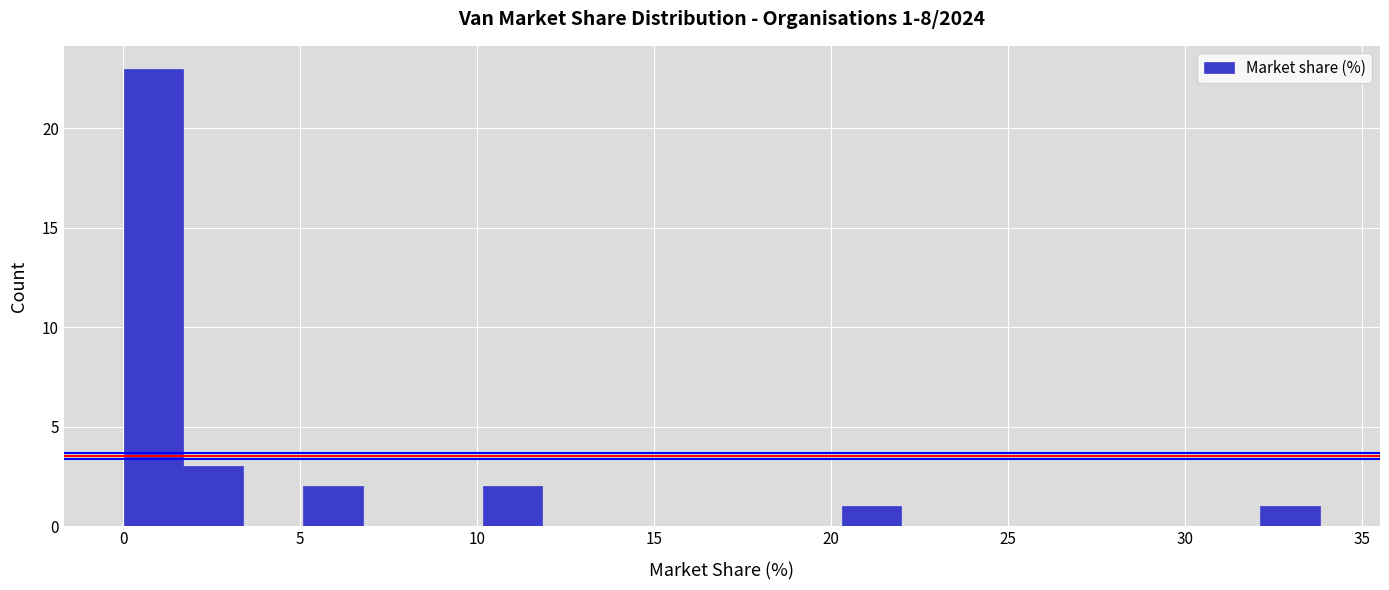

Read against the x-axis, roughly where is the centre of the tallest bar?

1.0